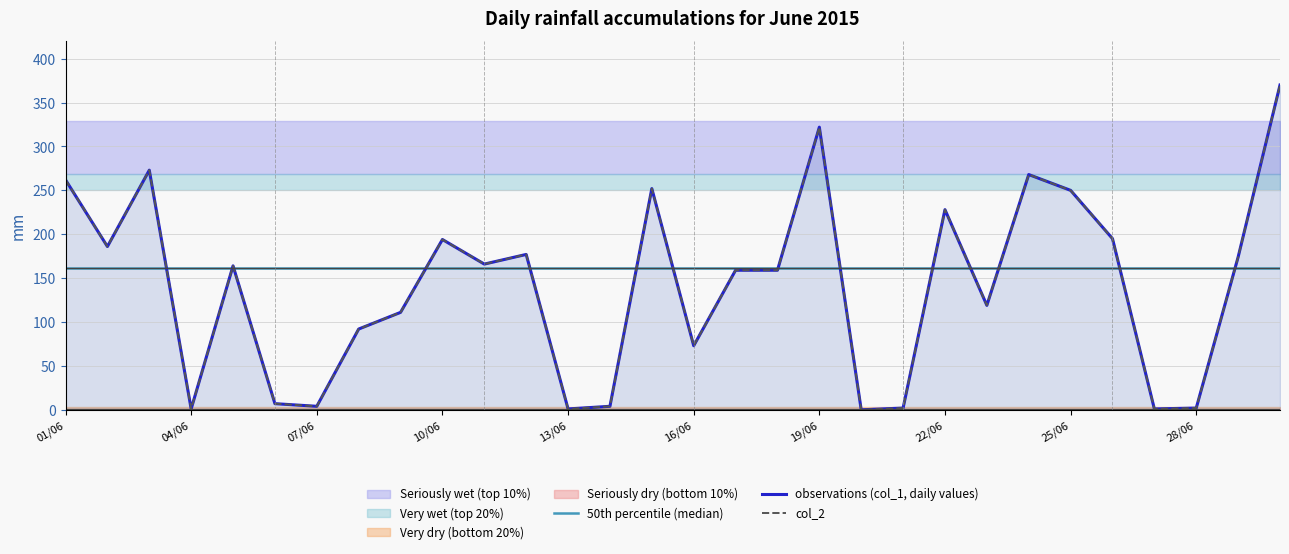

What is the average value of the observations (col_1, daily values) series?

140.5